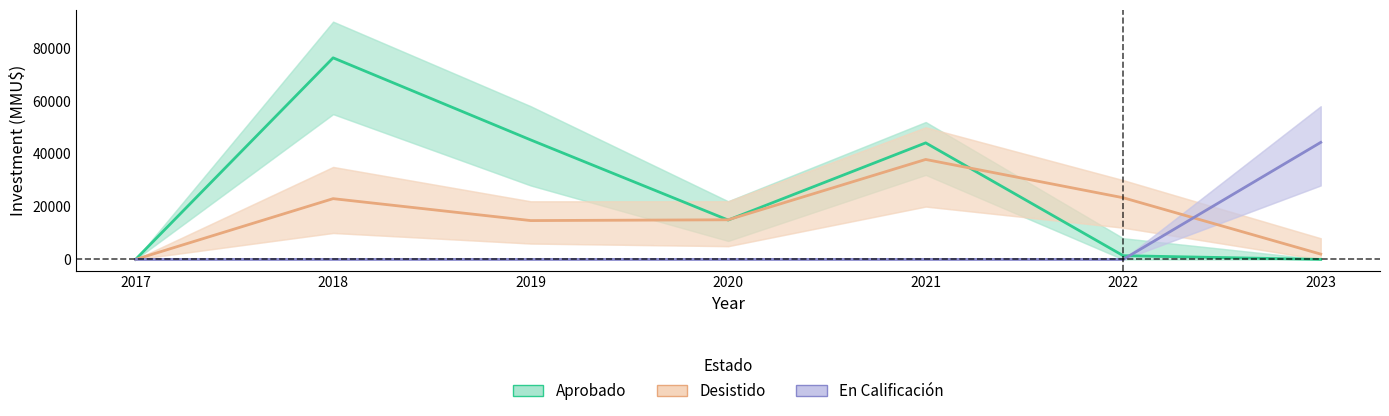

True or false: Aprobado has more than 1 points higher than both neighbors.

True